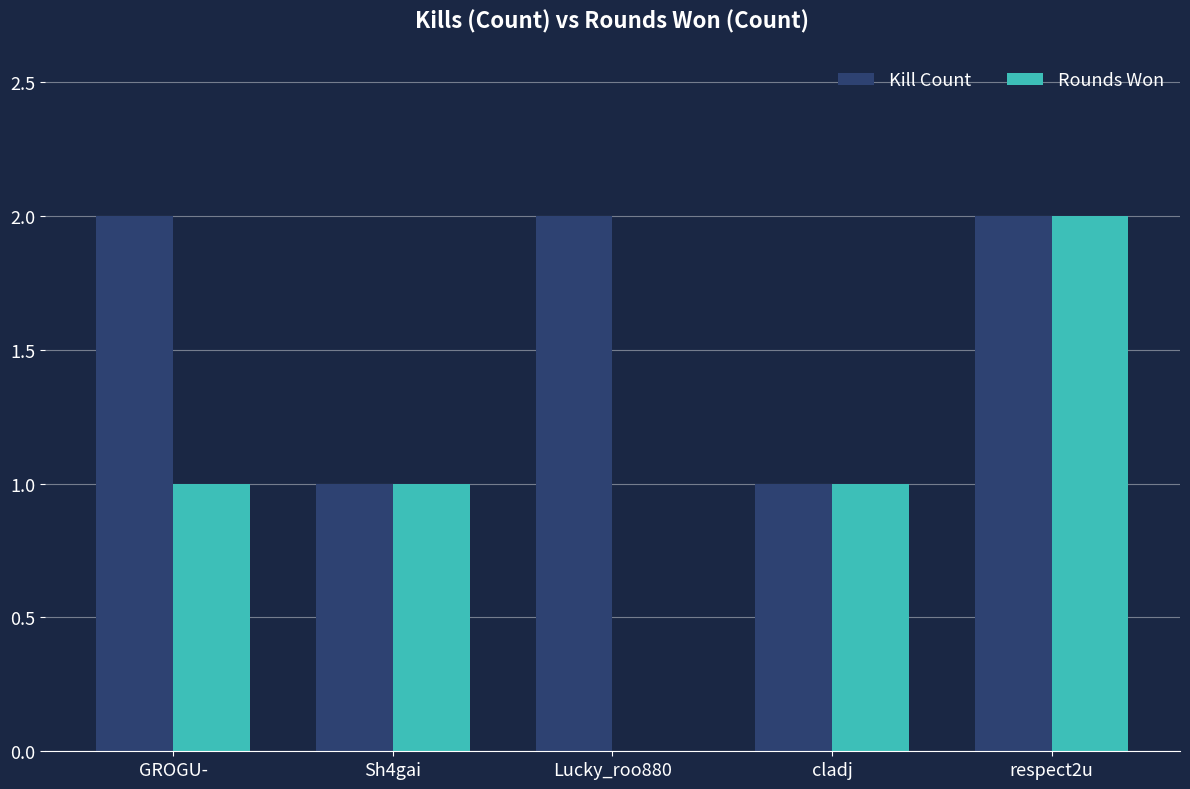

Which series changed the most between GROGU- and Lucky_roo880?

Rounds Won